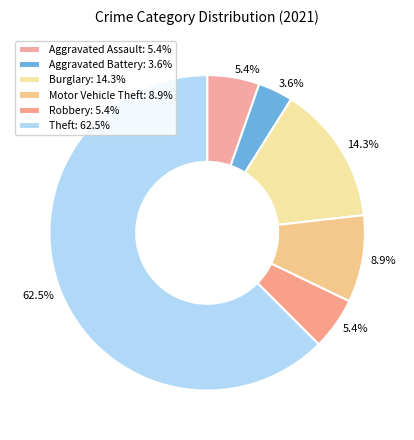

Which category accounts for the majority?

Theft